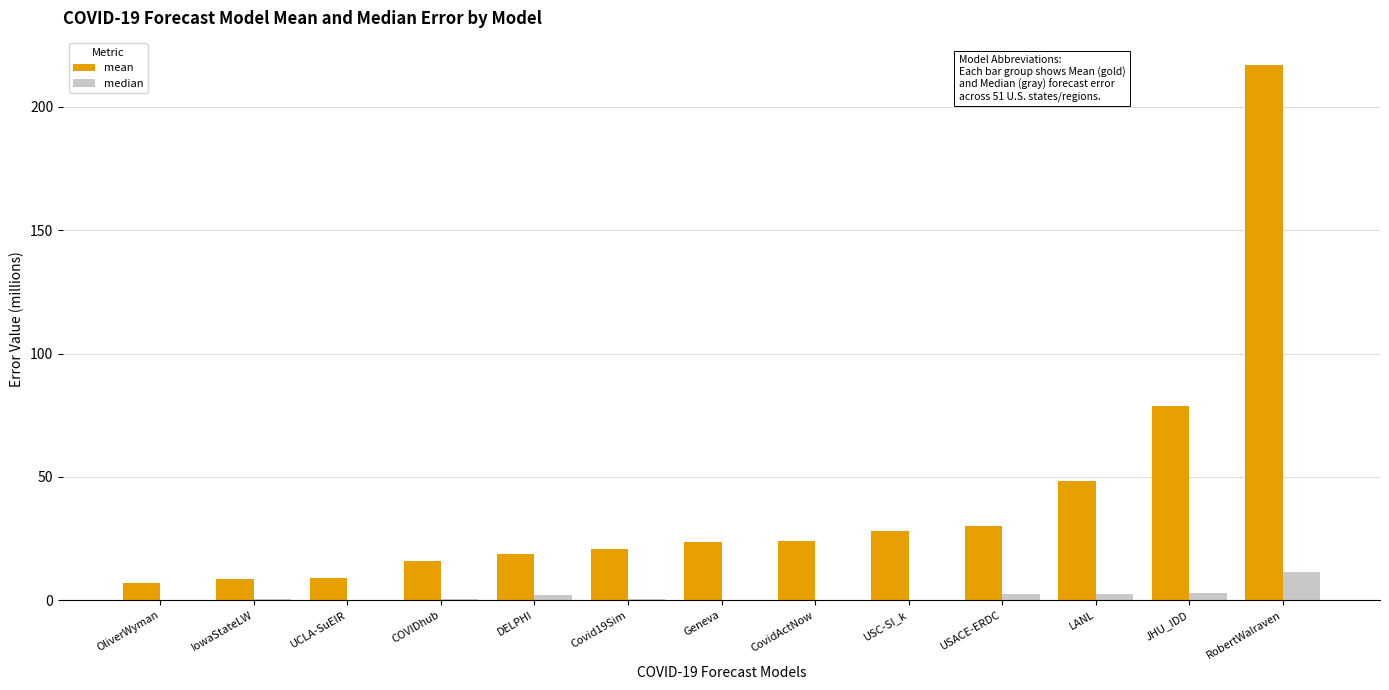

Between IowaStateLW and LANL, which series saw the biggest shift?

mean